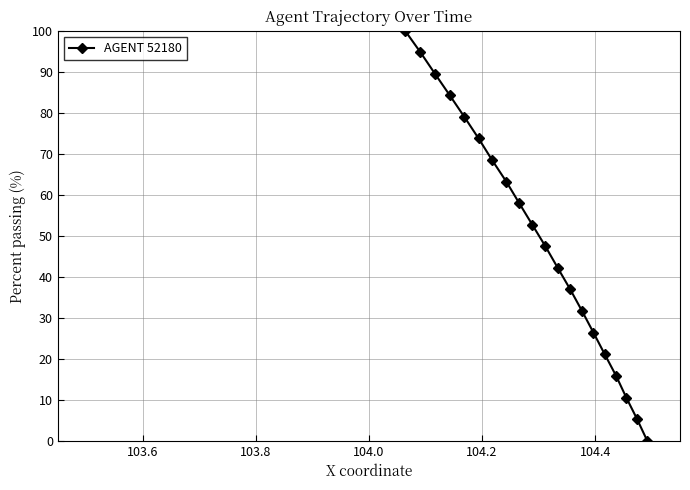

True or false: there are more than 2 points higher than both neighbors.

False